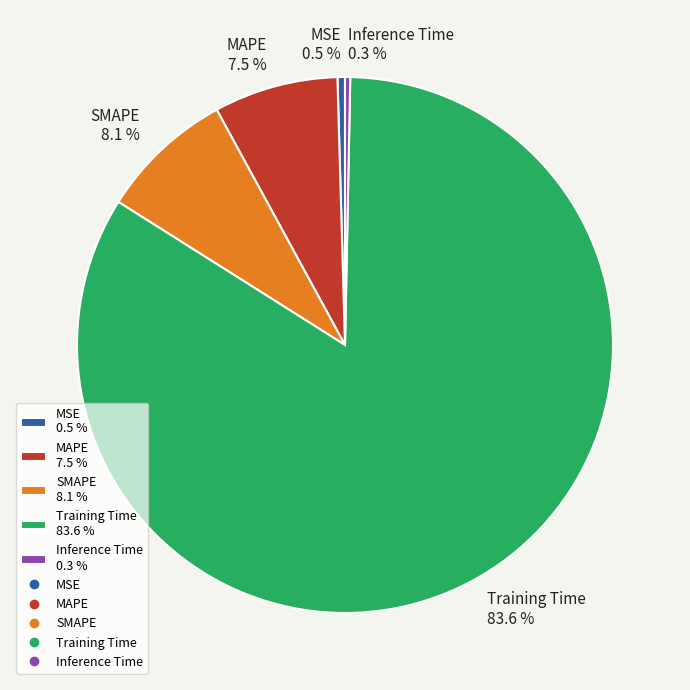

Which category accounts for the majority?

Training Time